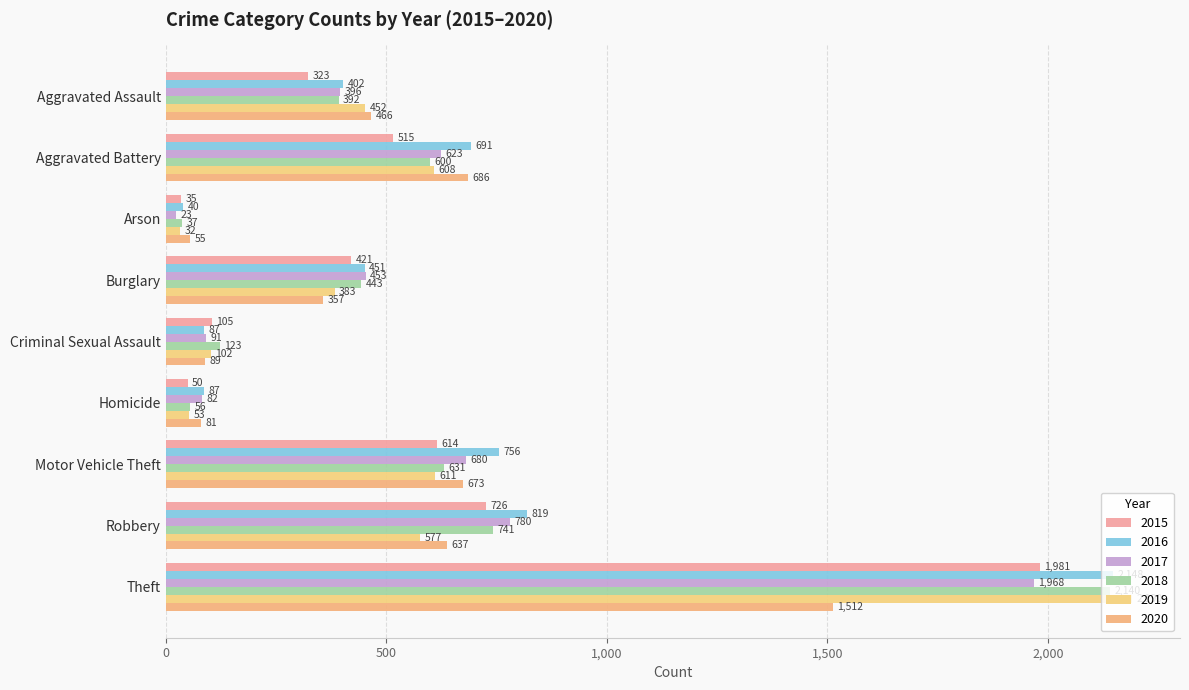

Is it true that 2015 equals 418 at Robbery?

False